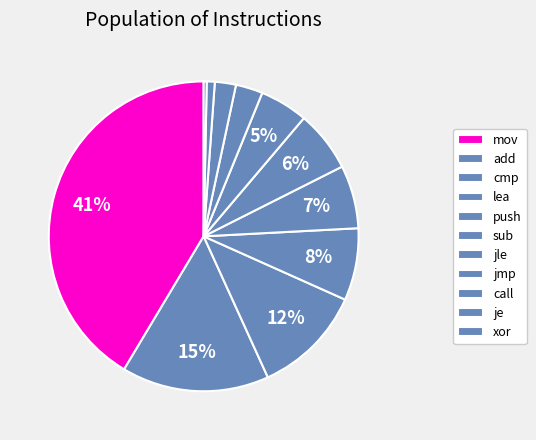

Count the number of slices in the pie.

11